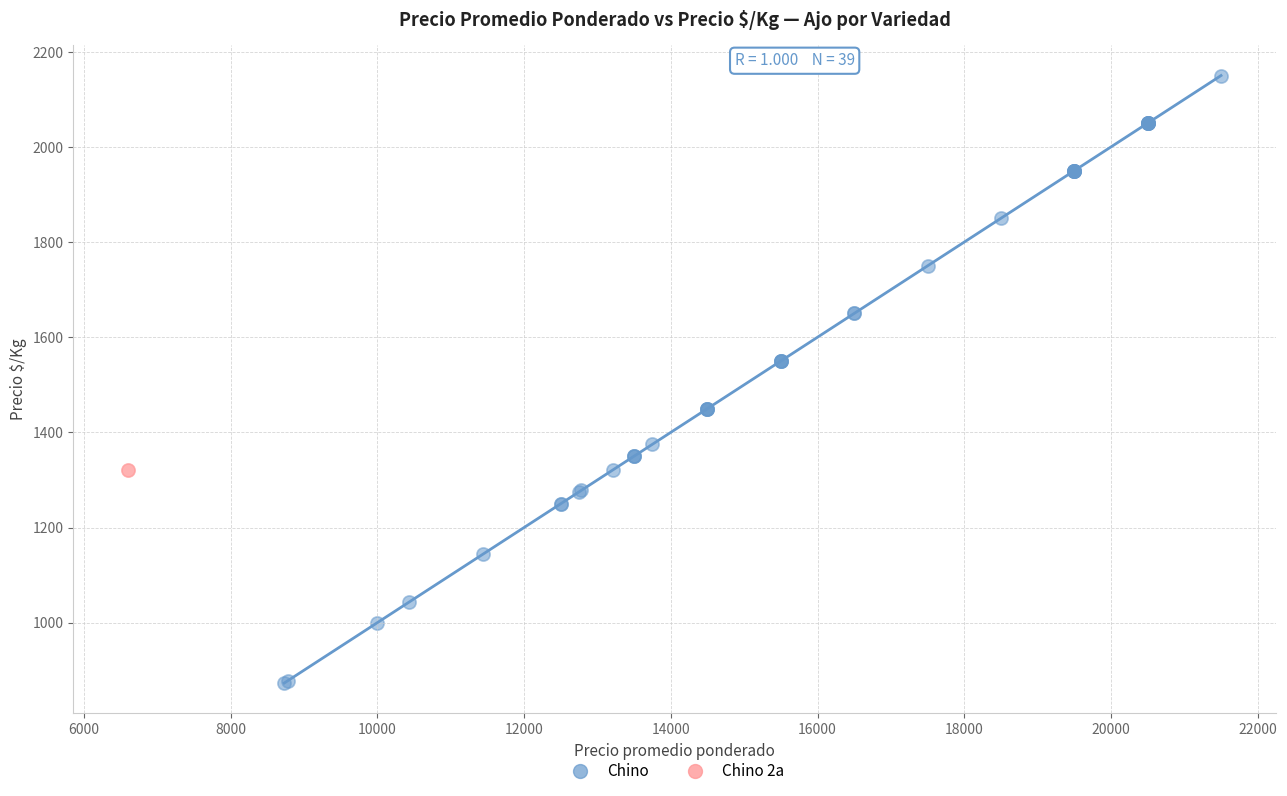

What are all the series names shown in the legend?

Chino, Chino 2a